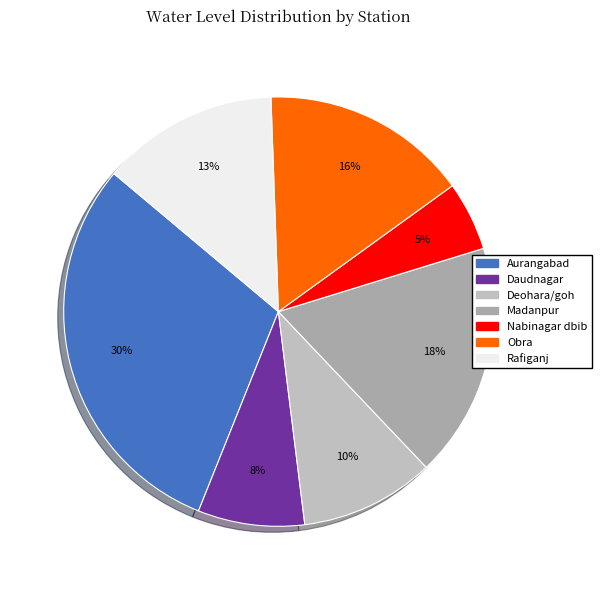

Is Deohara/goh the majority of the pie?

No